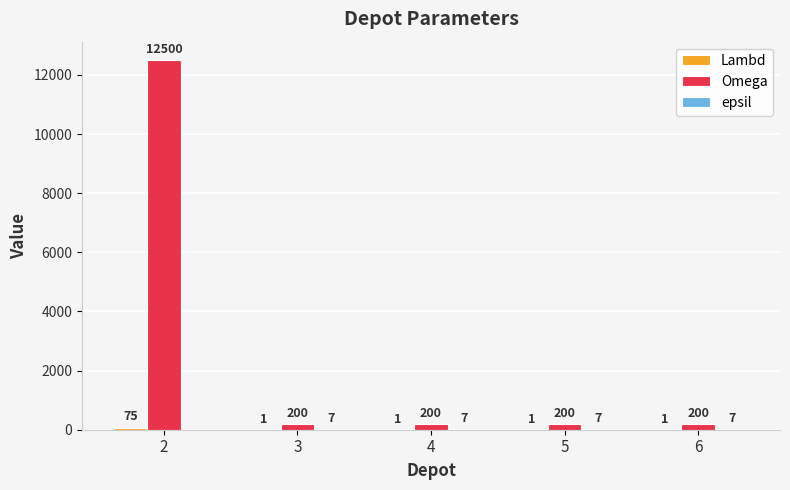

Count the number of data series in this chart.

3